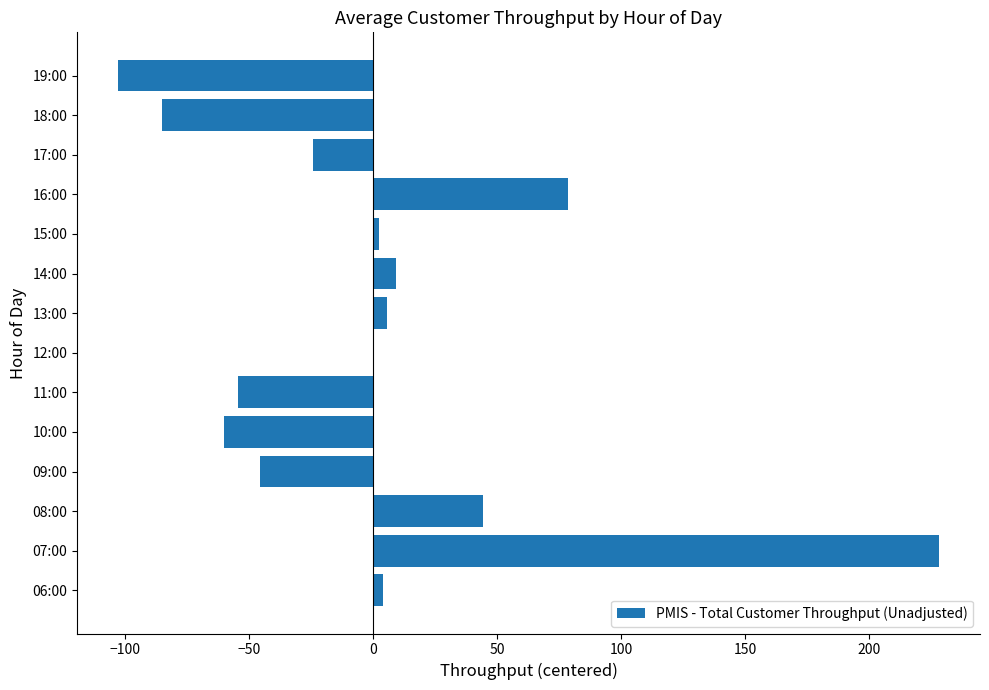

The chart shows a value of -45.6 at 09:00. True or false?

True